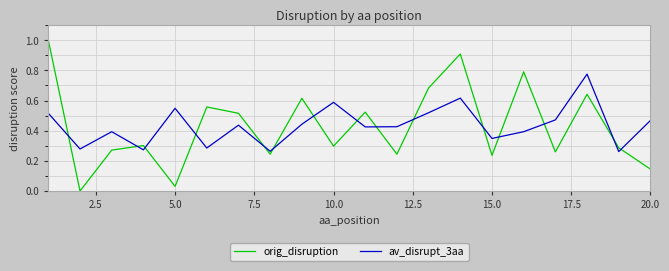

In av_disrupt_3aa, how many points are higher than both neighbors (excluding endpoints)?

6